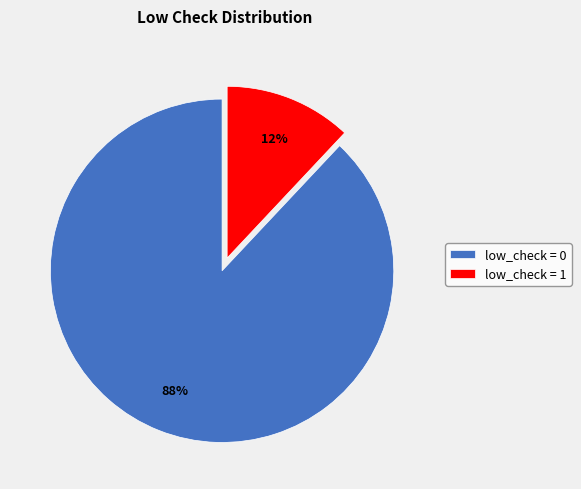

Which slice represents more than half of the pie?

low_check = 0